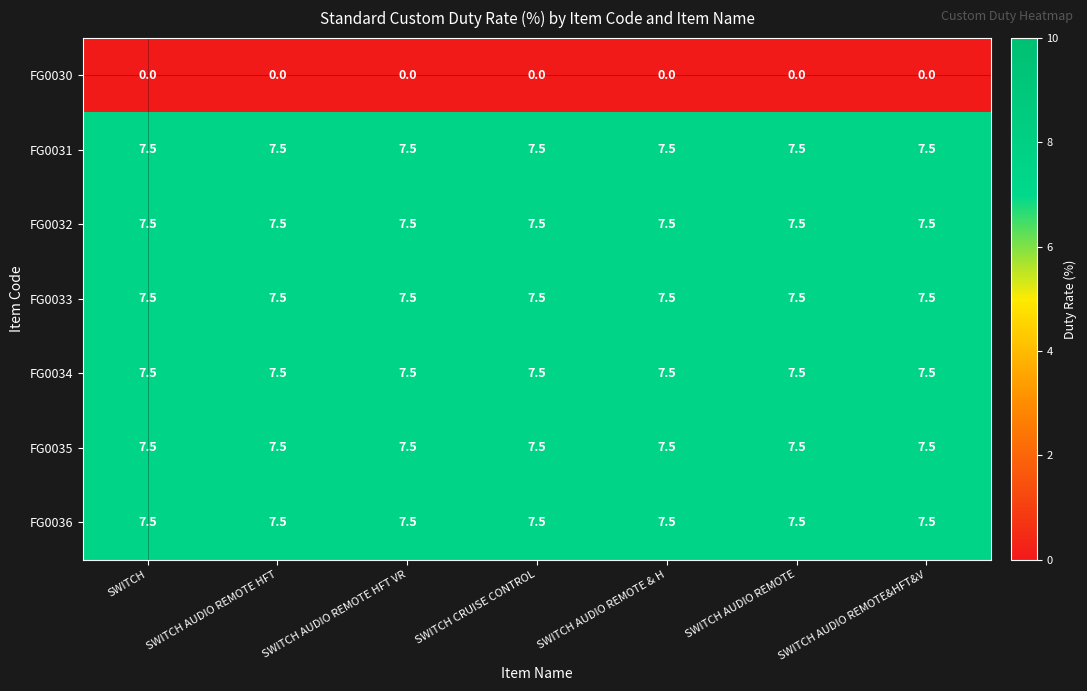

At how many categories does at least one series exceed 5?

7